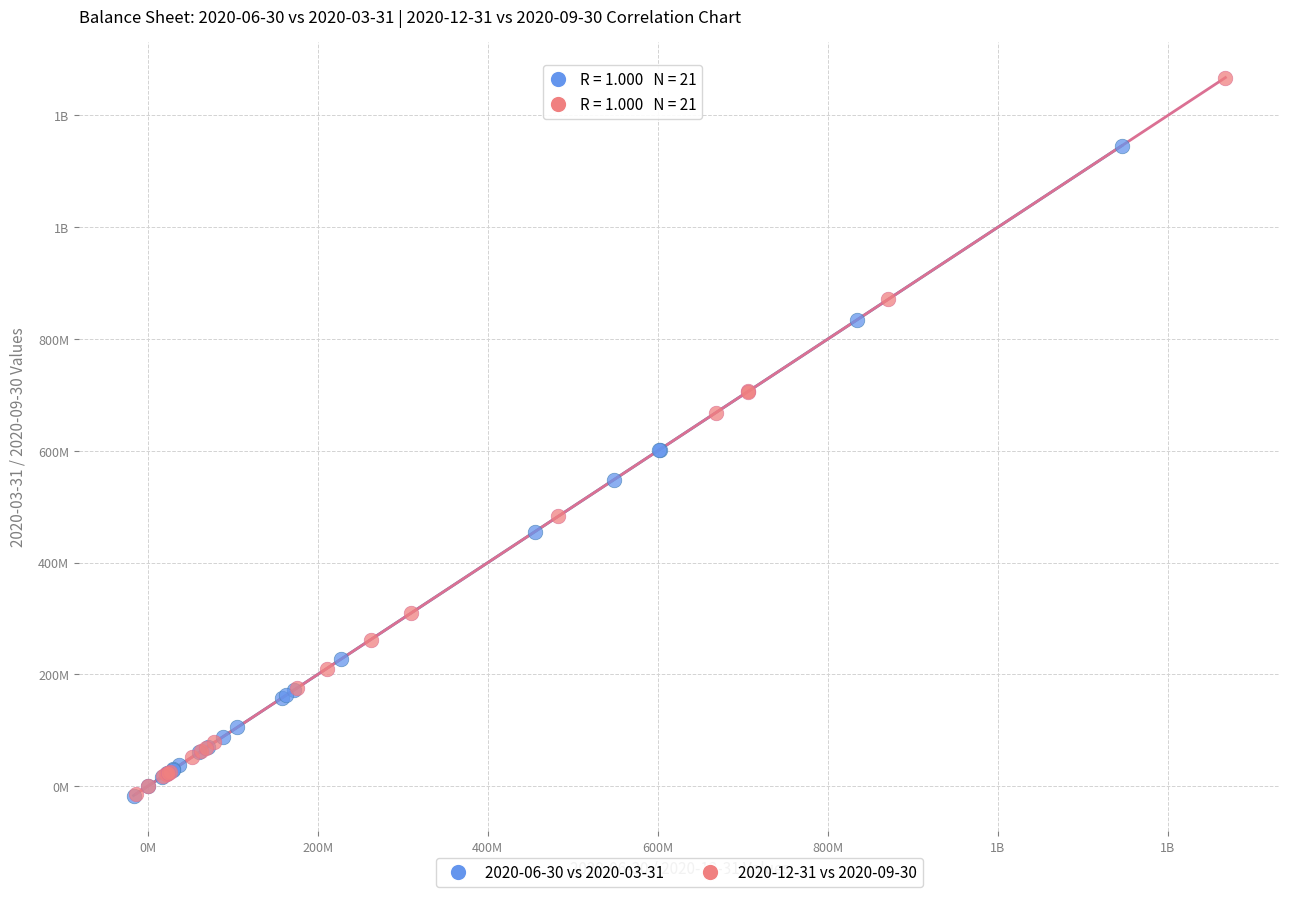

What are all the series names shown in the legend?

2020-06-30 vs 2020-03-31, 2020-12-31 vs 2020-09-30